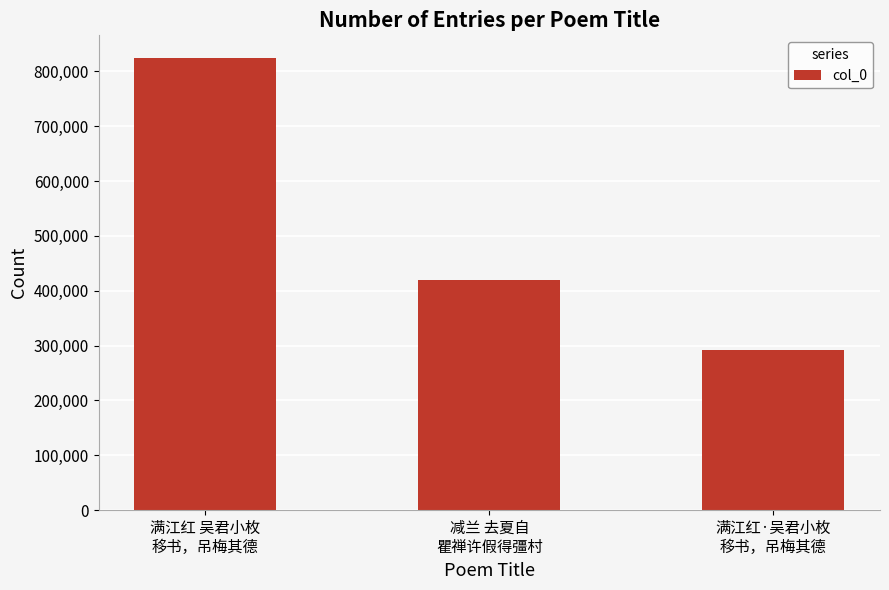

Rank the categories by value from highest to lowest.

满江红 吴君小枚
移书，吊梅其德, 减兰 去夏自
瞿禅许假得彊村, 满江红·吴君小枚
移书，吊梅其德